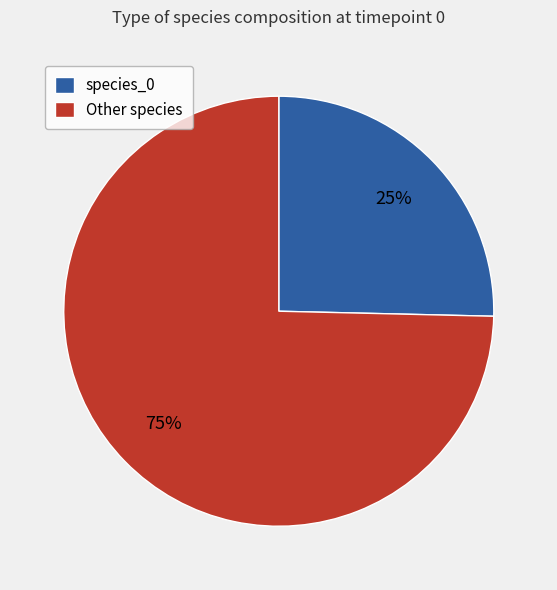

Do species_0 and Other species together represent more than half of the pie?

Yes